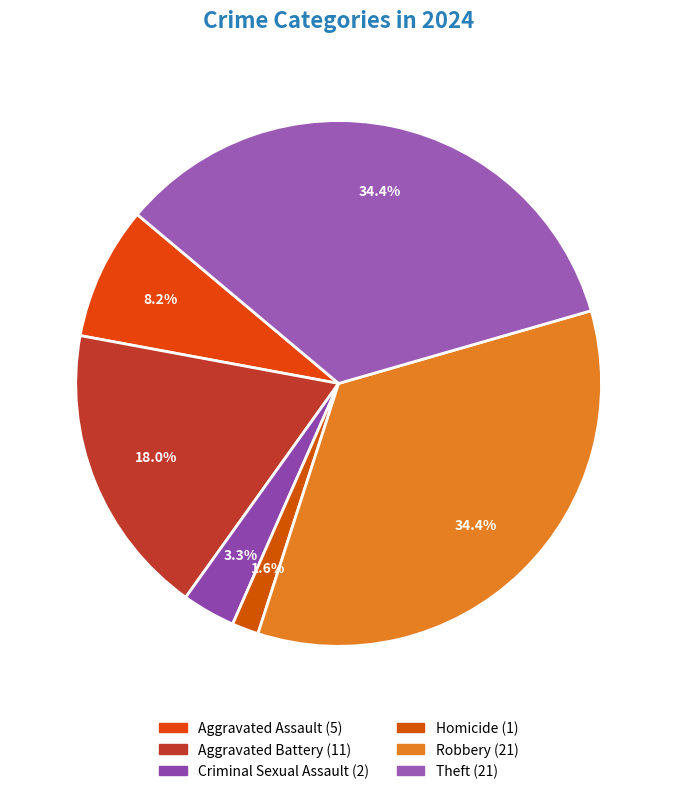

How much of the chart is everything except Theft?

65.6%